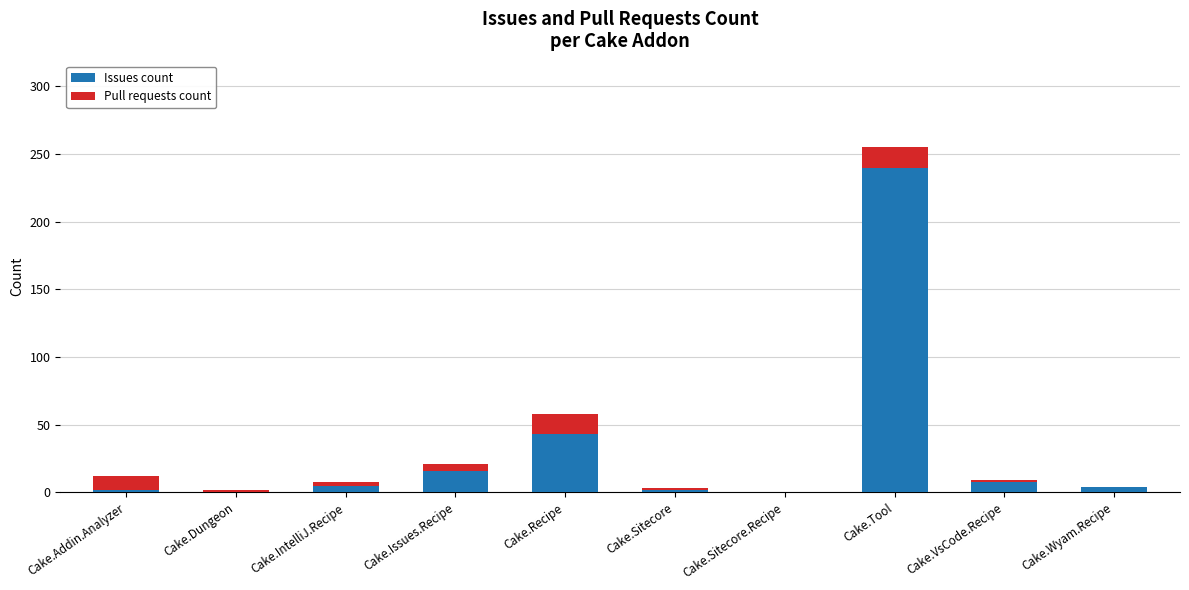

The value of Issues count at Cake.Issues.Recipe is 16. True or false?

True